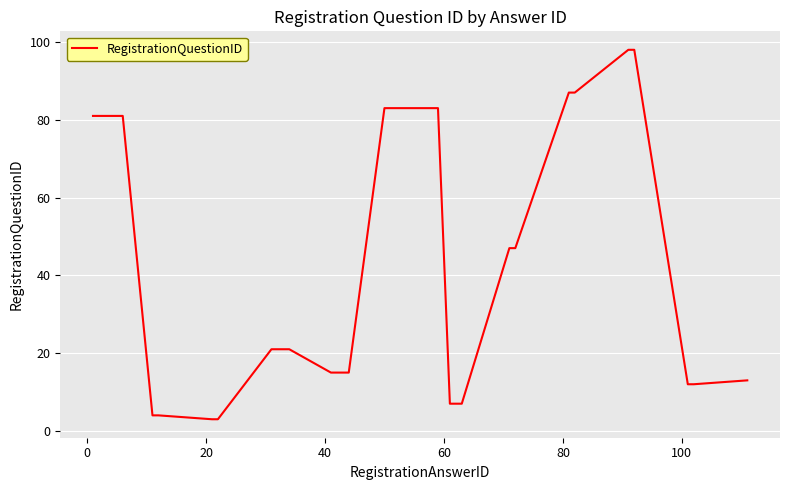

What is the difference between the maximum and minimum values?

95